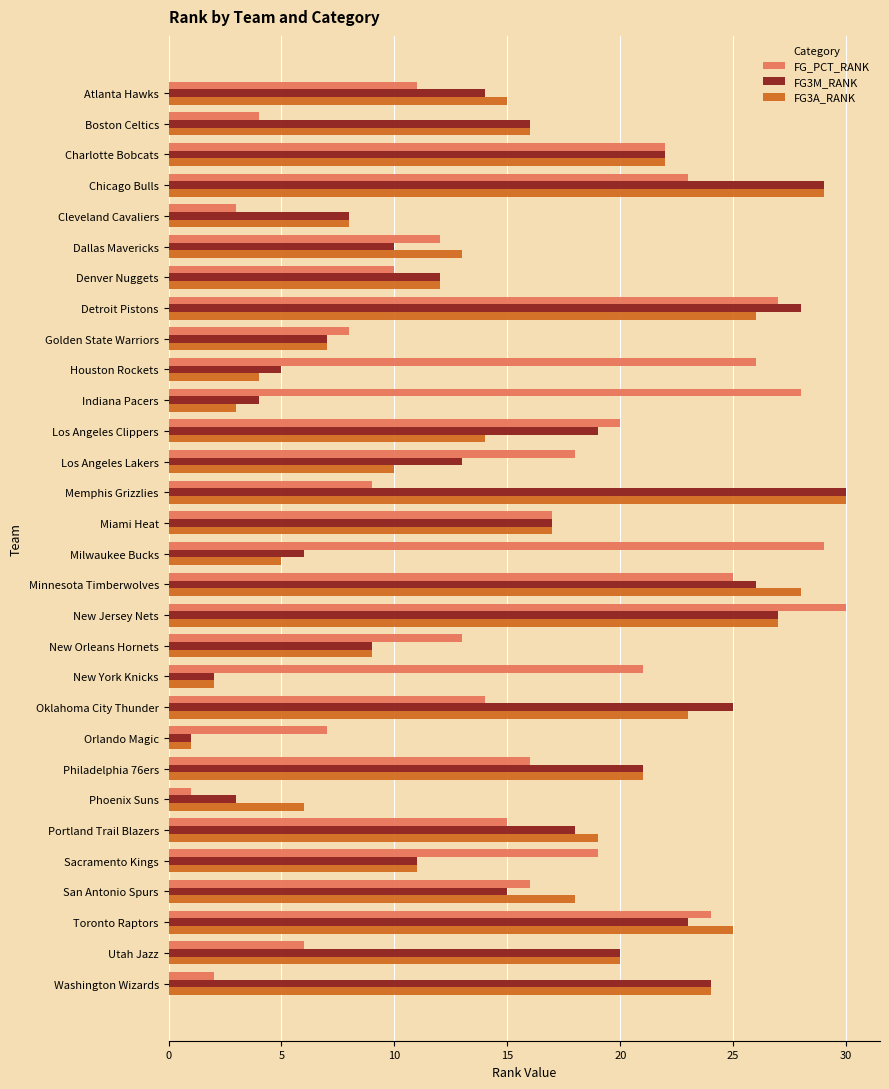

Between Houston Rockets and Oklahoma City Thunder, which series saw the biggest shift?

FG3M_RANK